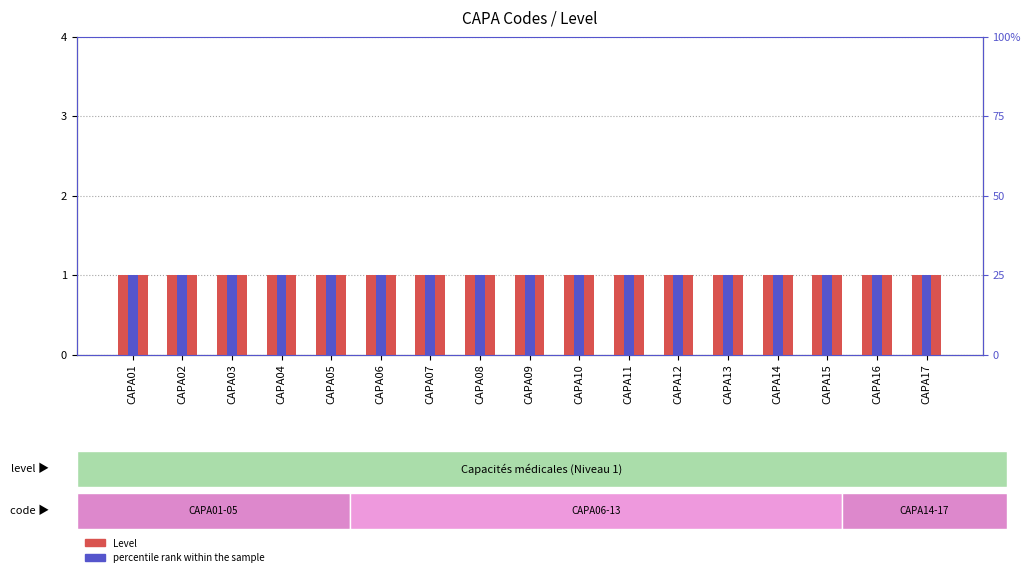

Rank the series by their maximum value, from highest to lowest.

percentile rank within the sample, Level